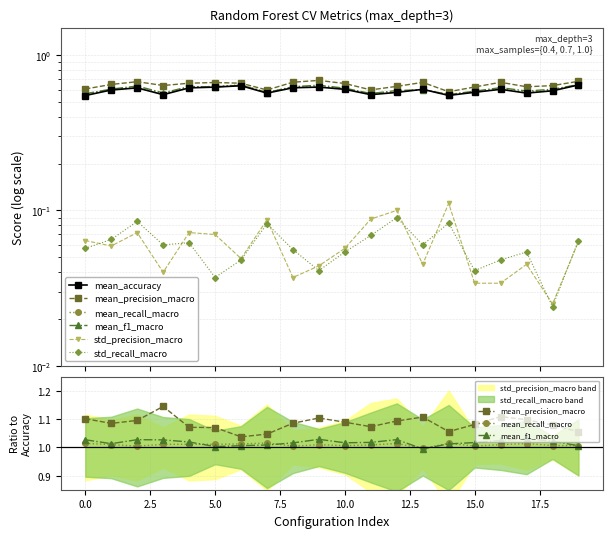

How many interior local valleys does the std_recall_macro series have?

6